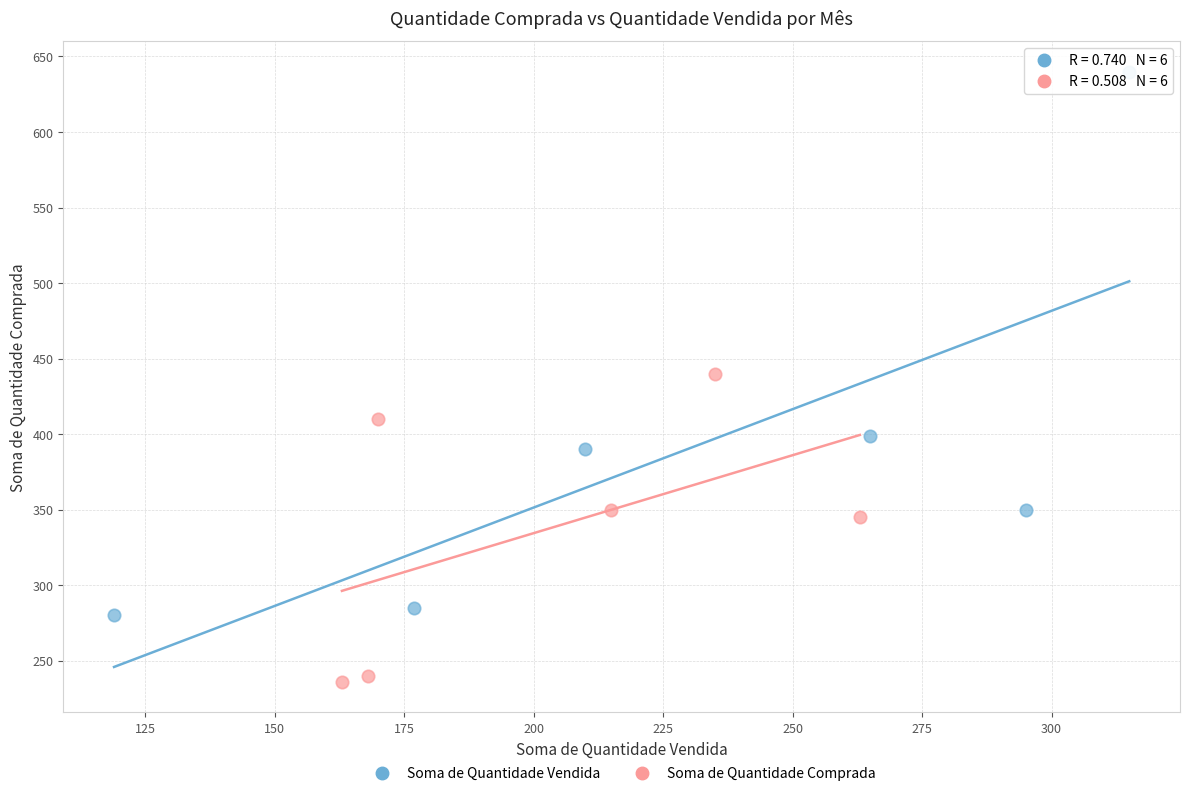

Which series contains the highest Y value?

Soma de Quantidade Vendida